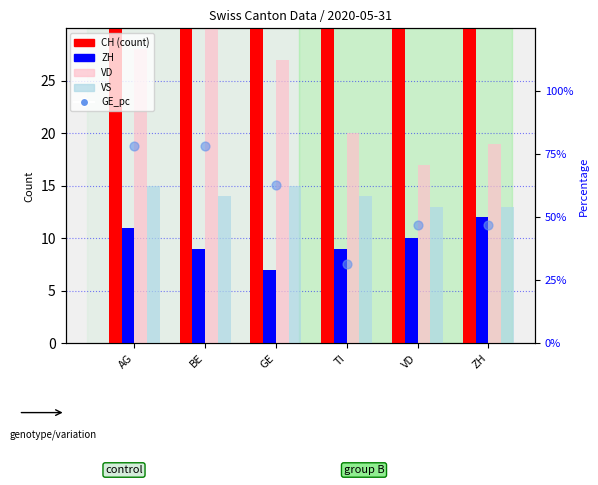

Which series has the largest Y range (max minus min)?

CH (count)